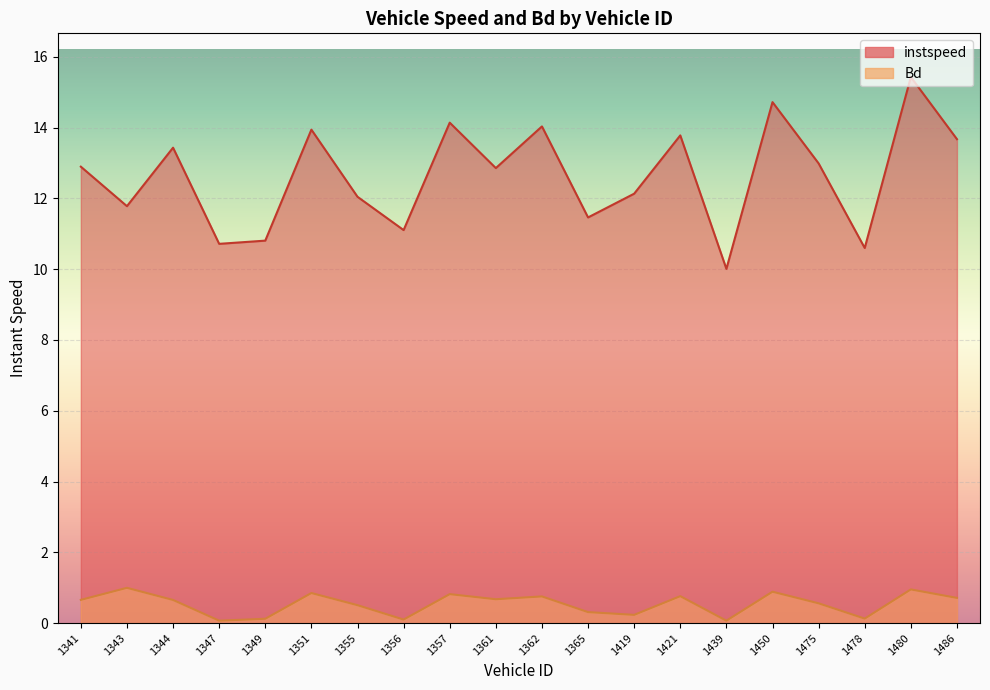

Where is the first local minimum for Bd?

1347